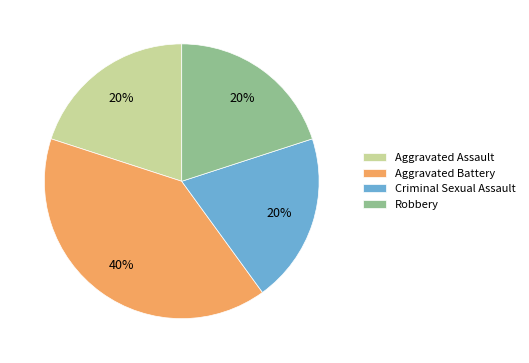

Combined, do Aggravated Assault and Aggravated Battery account for over 50%?

Yes